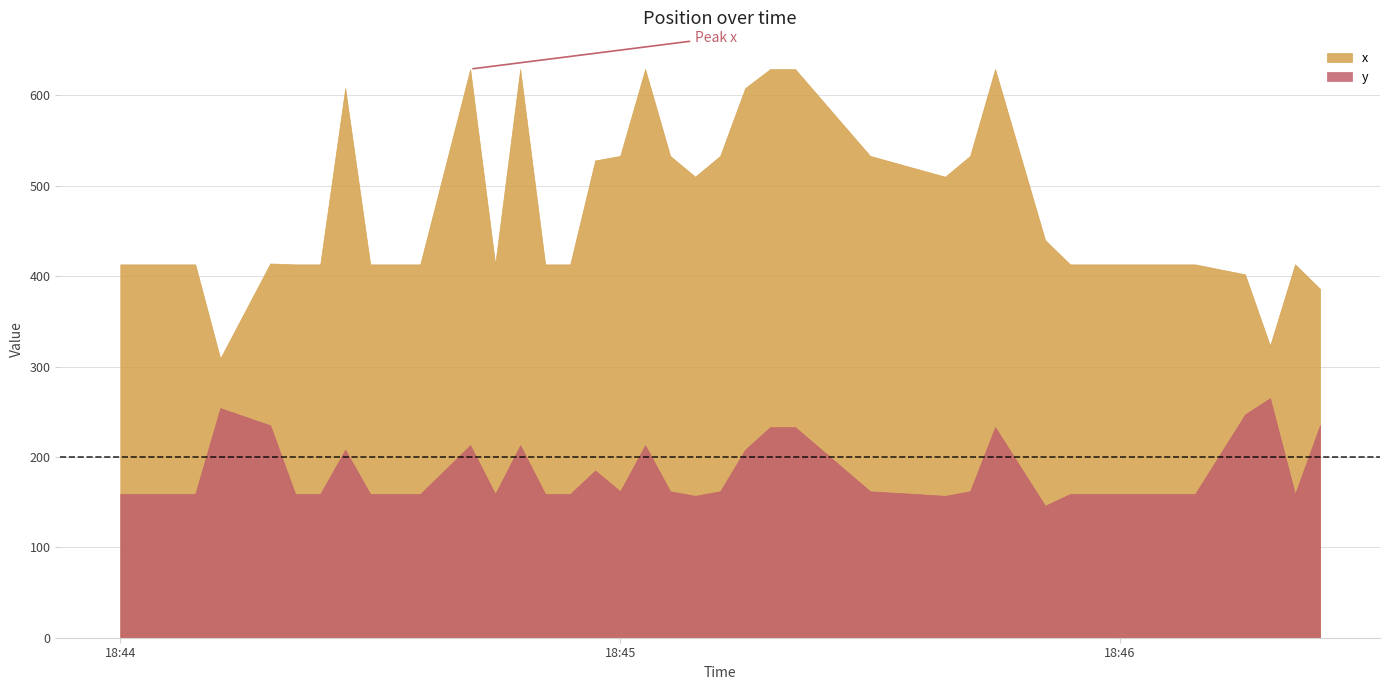

What is the greatest value displayed?

629